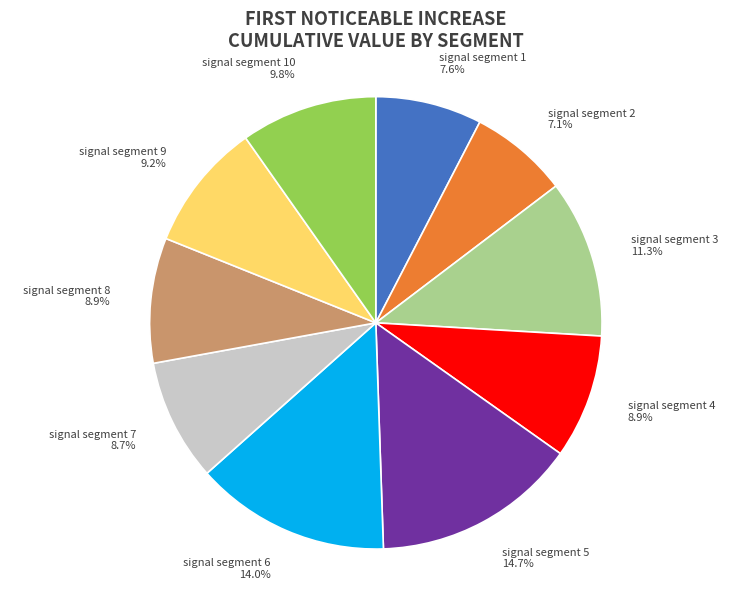

Does any single category account for the majority?

No